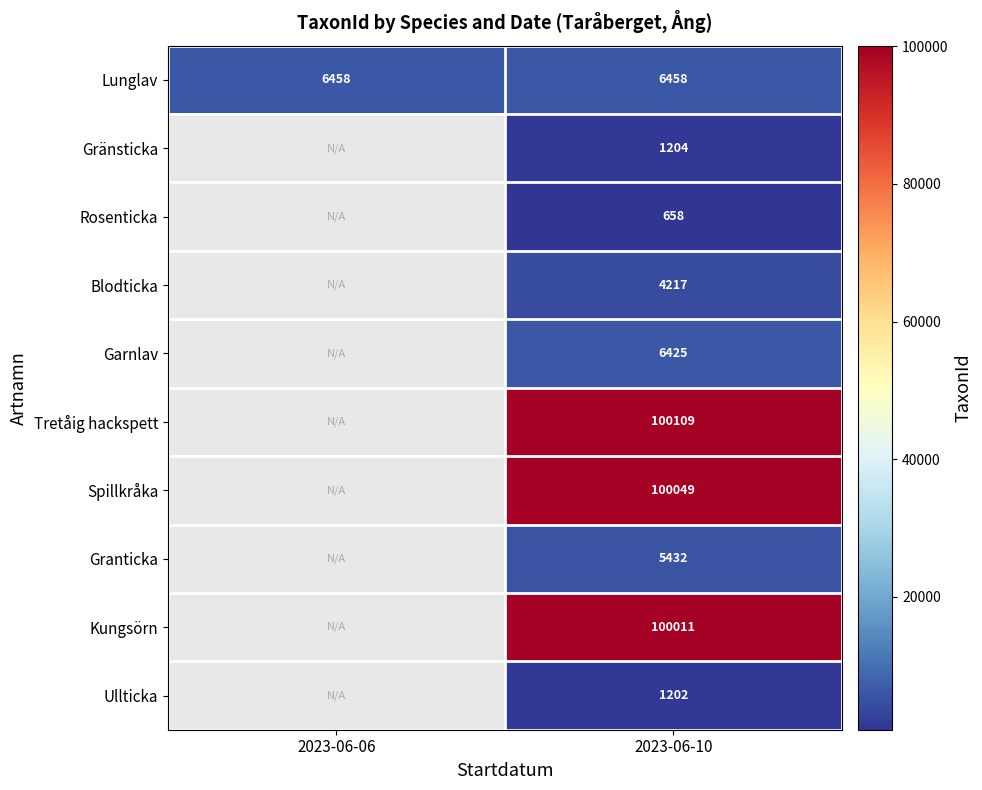

Which has a higher value, 2023-06-10 or 2023-06-06?

2023-06-10